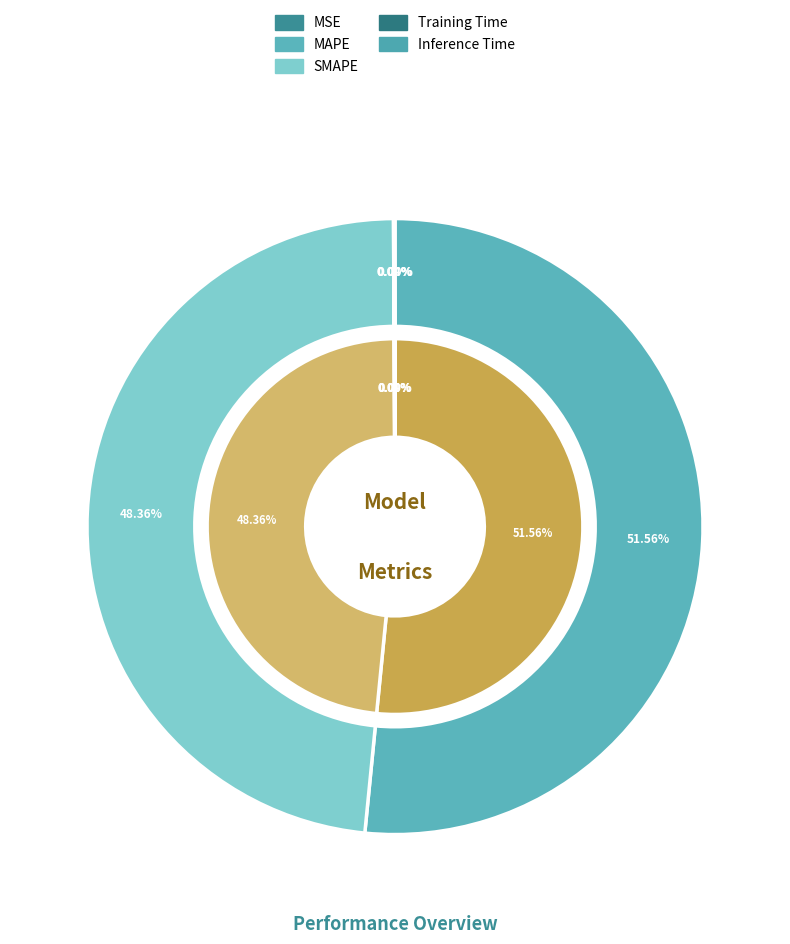

Which category has the biggest portion of the pie?

MAPE